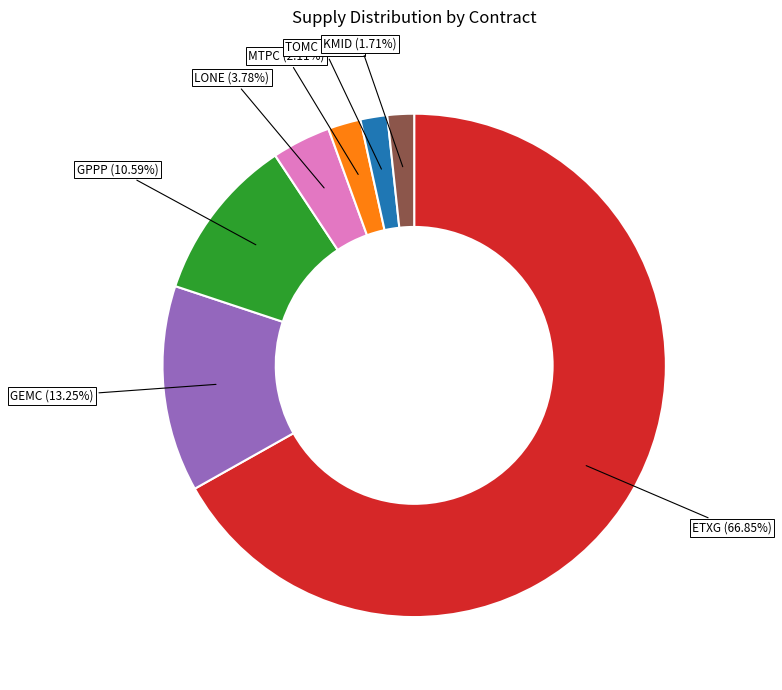

Is there any slice that represents more than half of the pie?

Yes